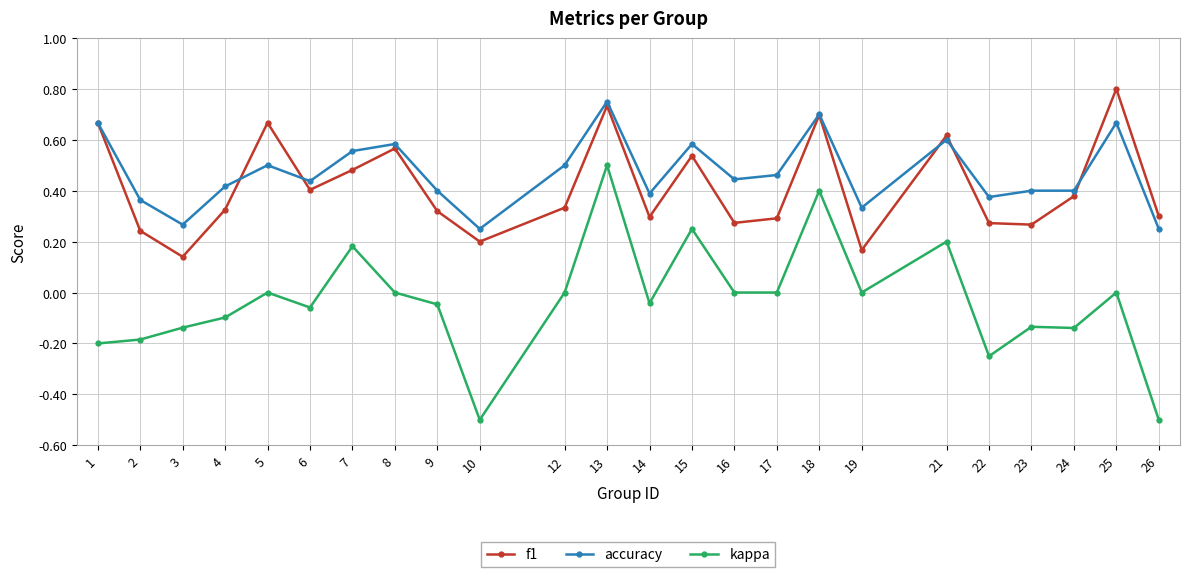

Which category has the highest value in the accuracy series?

13